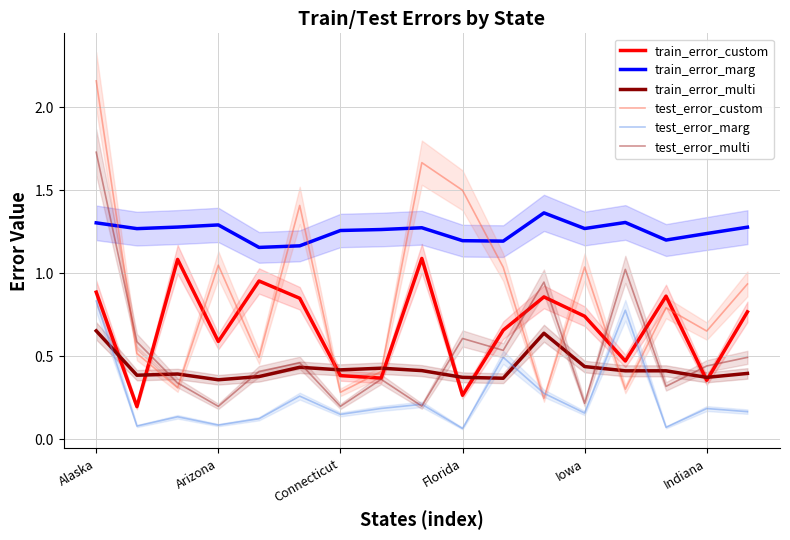

True or false: train_error_marg and test_error_marg intersect in this chart.

False